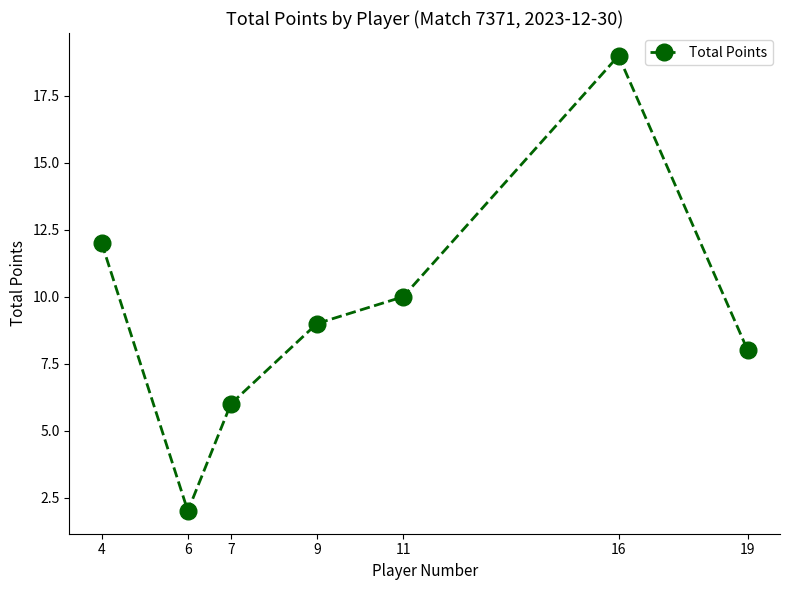

Where is the data nearest to the value 10?

11